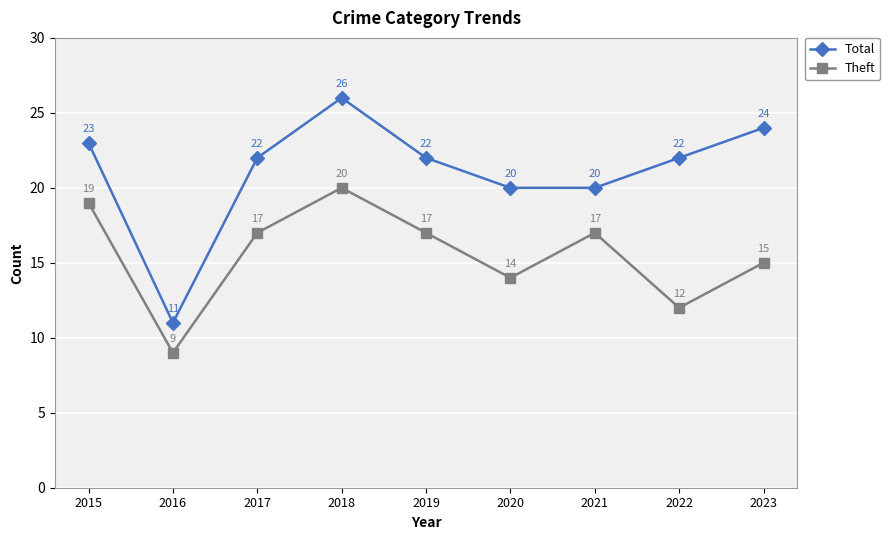

What is the difference between the maximum and minimum values in the Theft series?

11